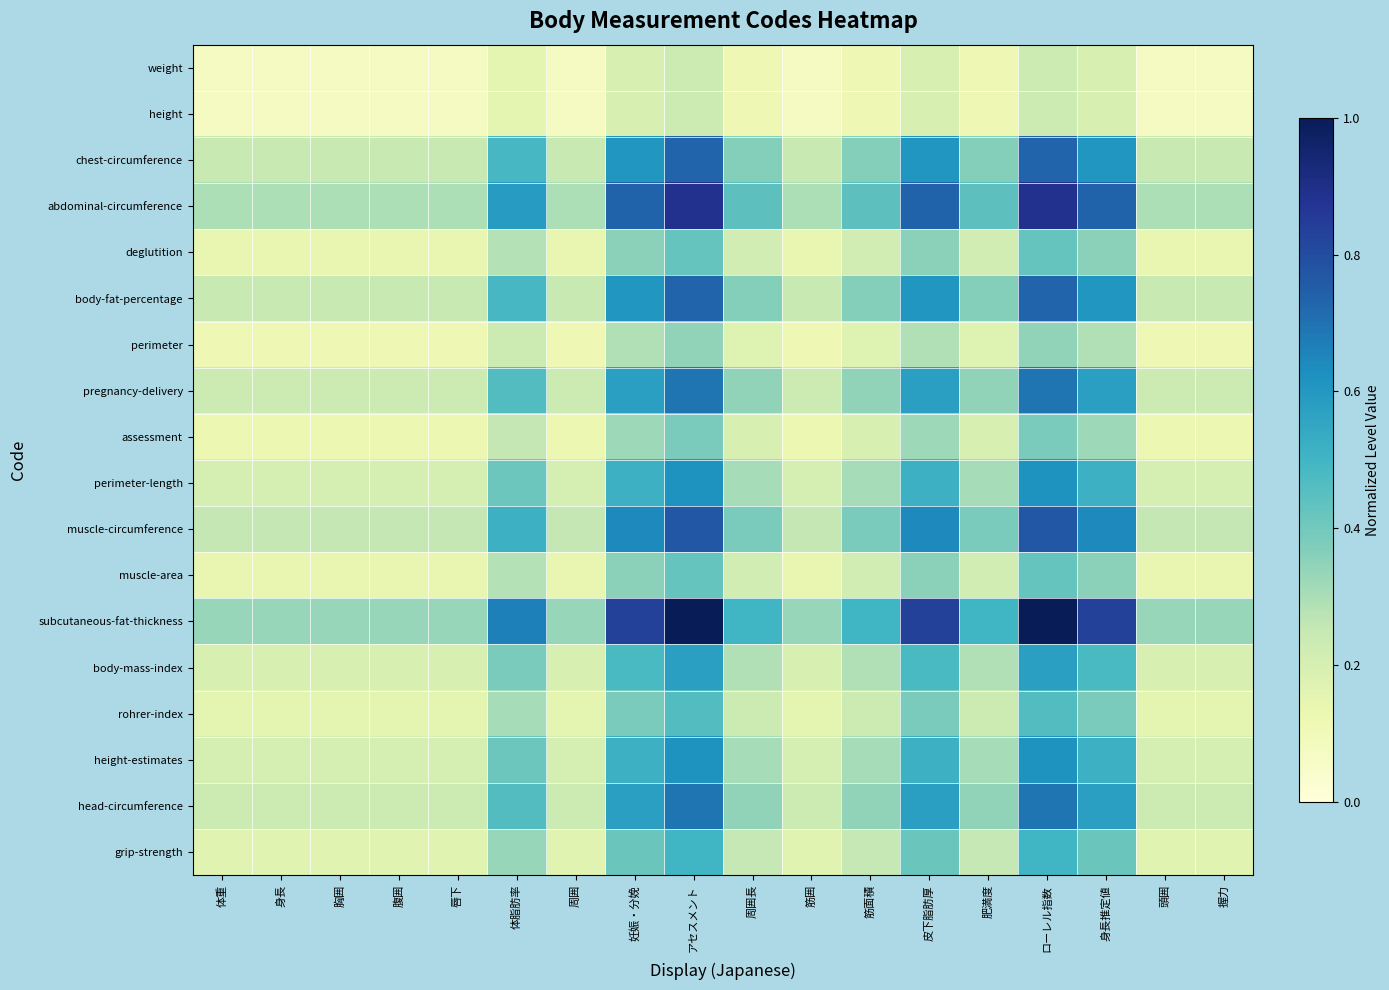

What is the maximum value shown in the chart?

1.0